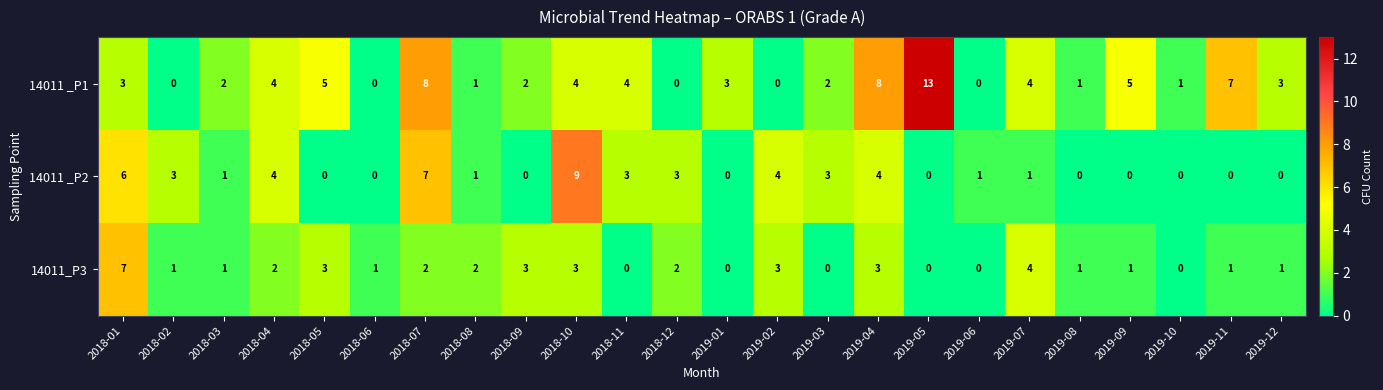

Which series has the largest range (max minus min)?

14011 _P1